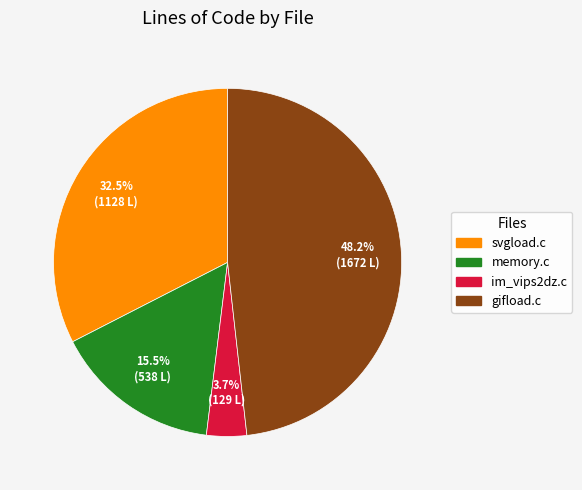

Does any single category account for the majority?

No